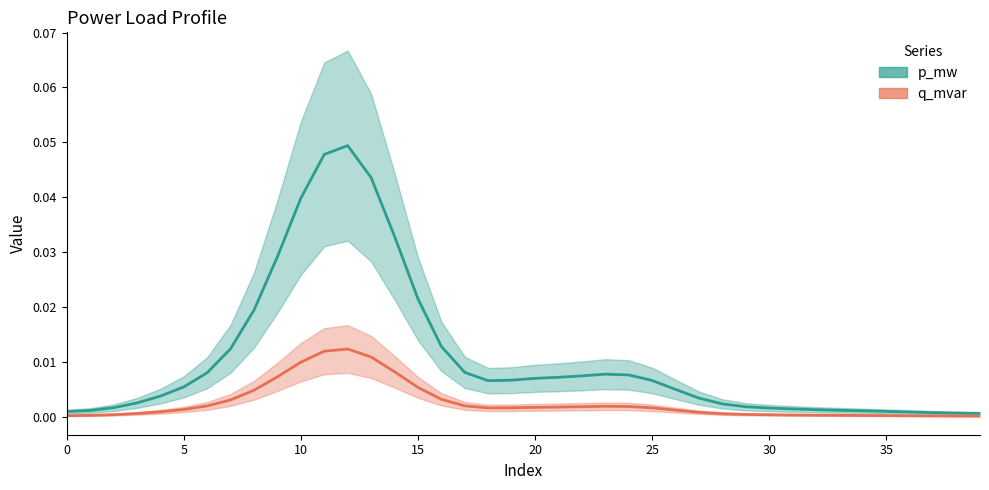

True or false: p_mw and q_mvar intersect in this chart.

False